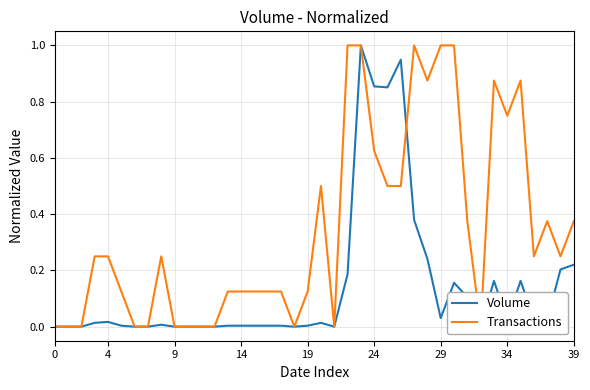

How many data points in Volume are above 0?

28